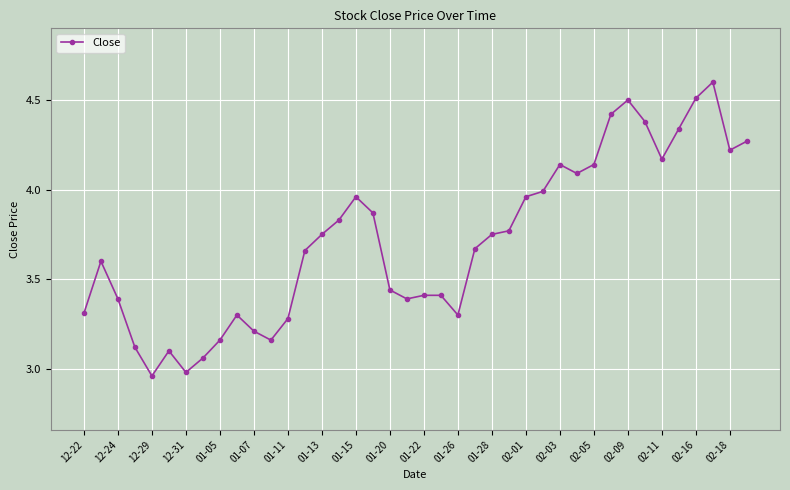

What is the greatest value displayed?

4.6